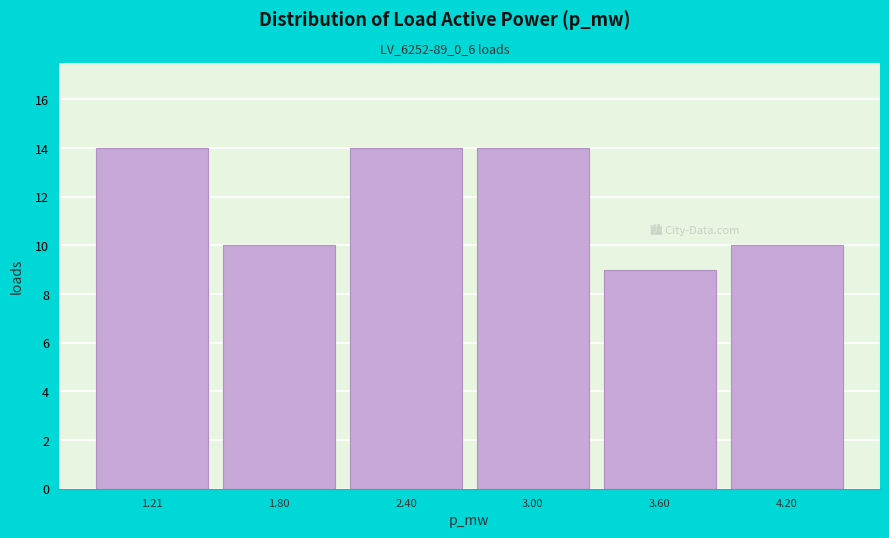

Reading left to right, list all the values displayed in this chart.

14	10	14	14	9	10